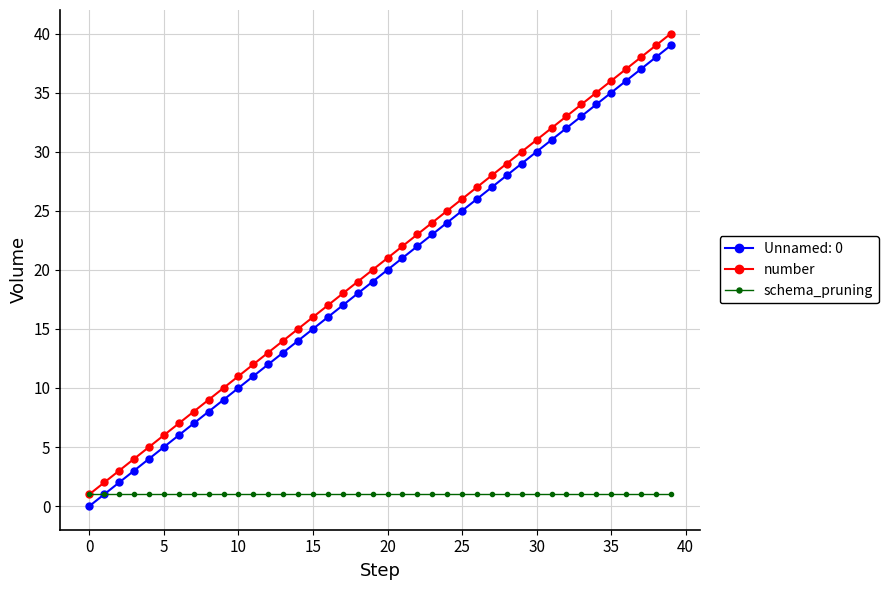

What is the maximum value shown in the chart?

40